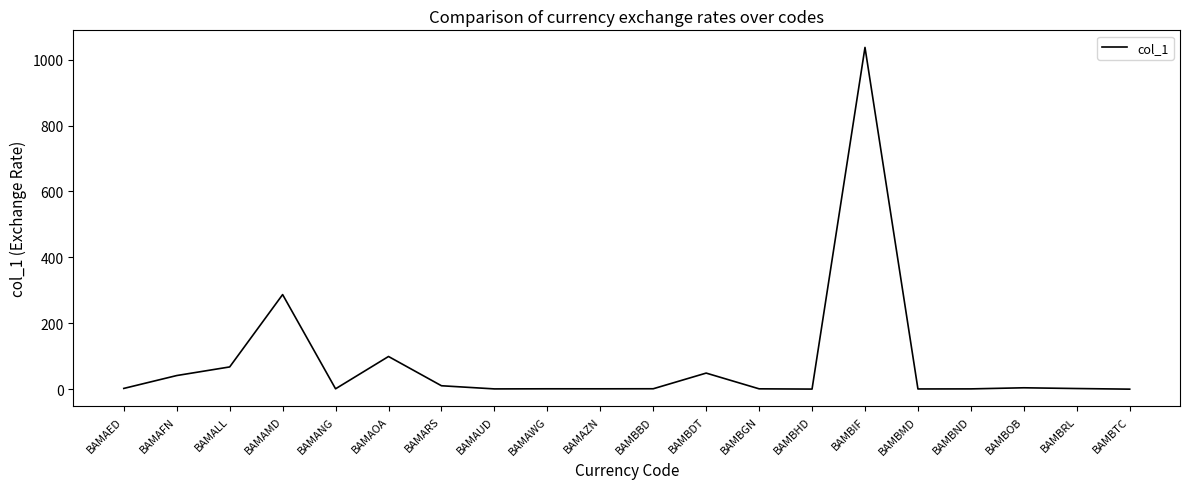

At which label is the value closest to 518?

BAMAMD